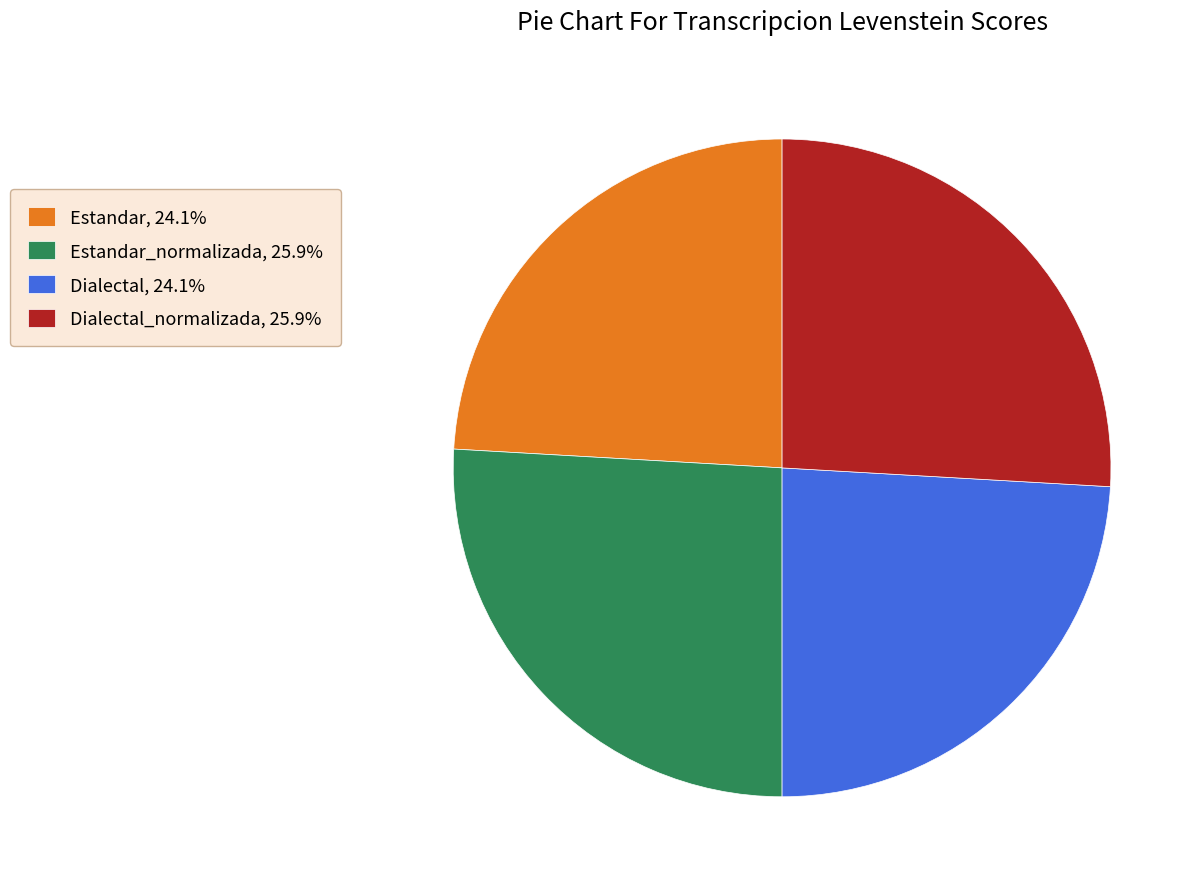

Approximately how many times larger is the value at Dialectal, 24.1% compared to Estandar_normalizada, 25.9%?

0.9